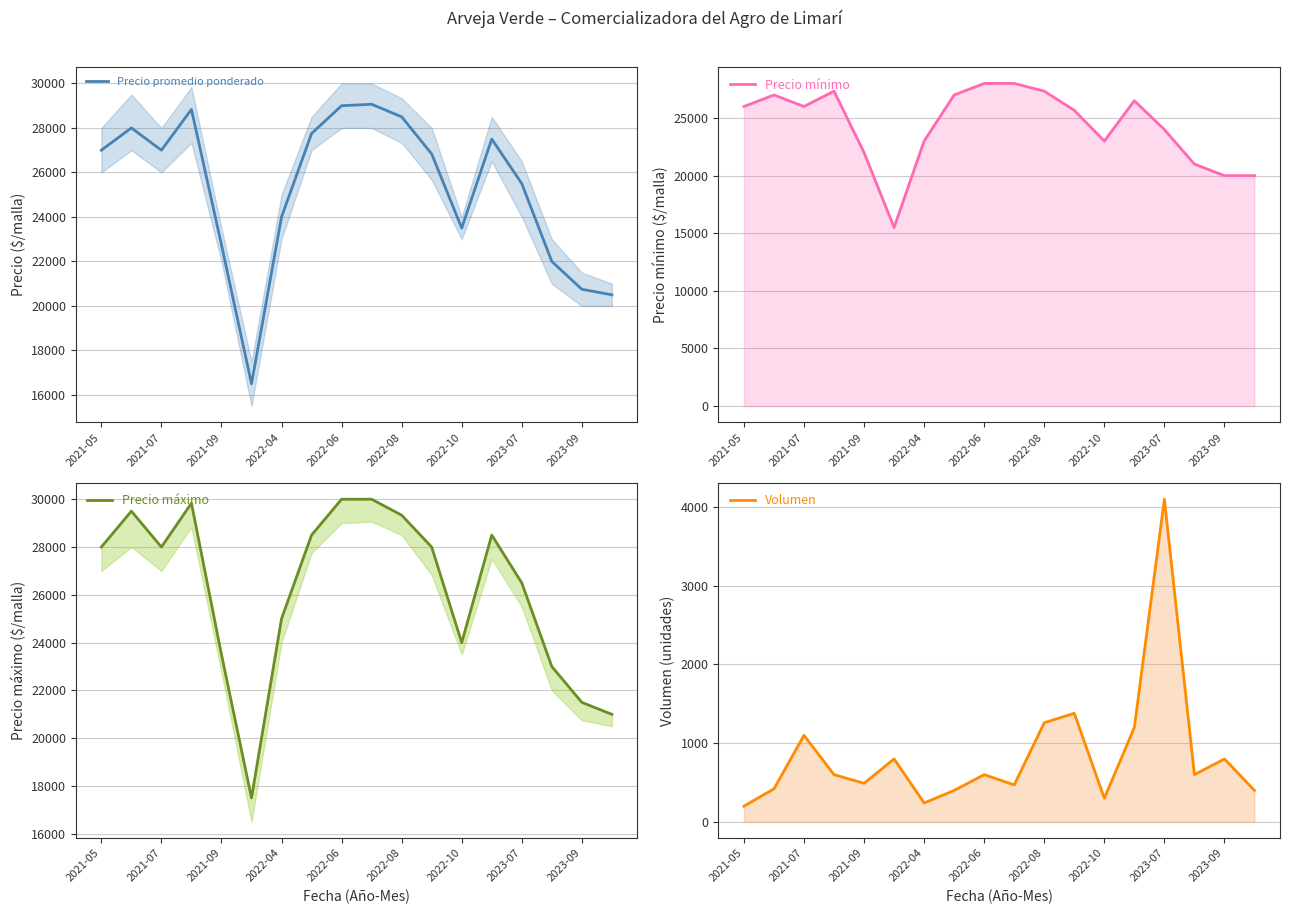

True or false: Precio máximo and Volumen intersect in this chart.

False